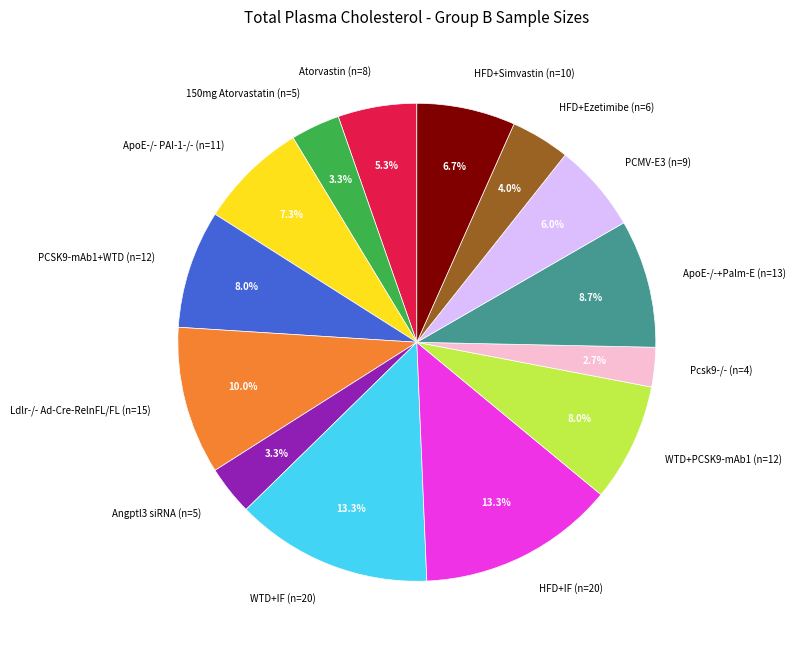

How many segments does this pie chart have?

14